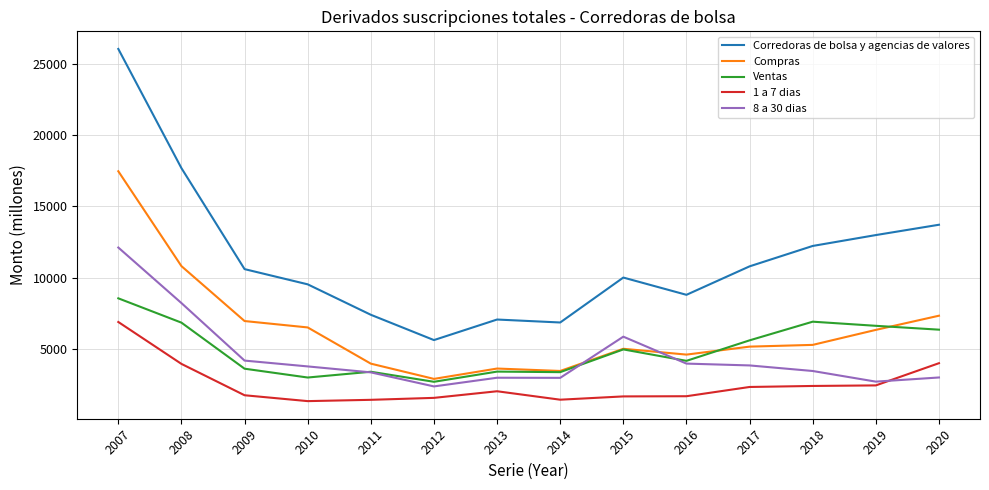

Where does the 1 a 7 dias series first go above 2057?

2007